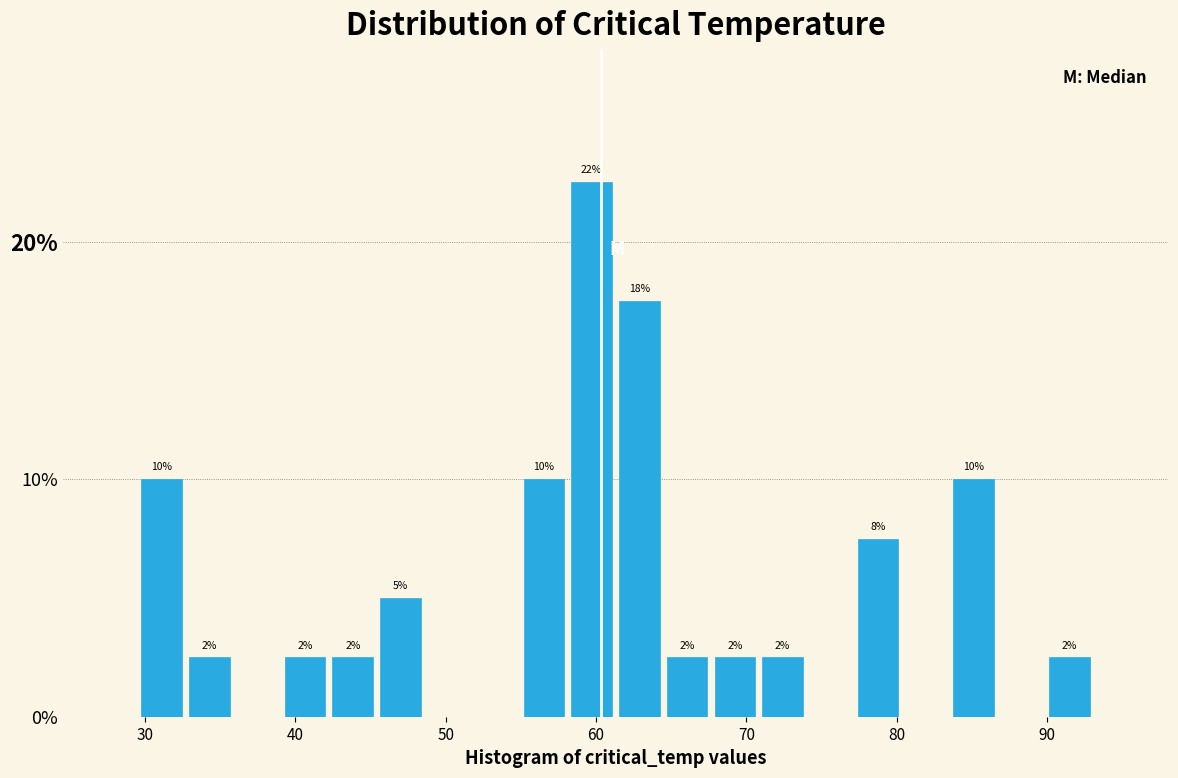

Around what value on the x-axis is the tallest bar? Give the approximate position of its centre, as read against the axis.

60